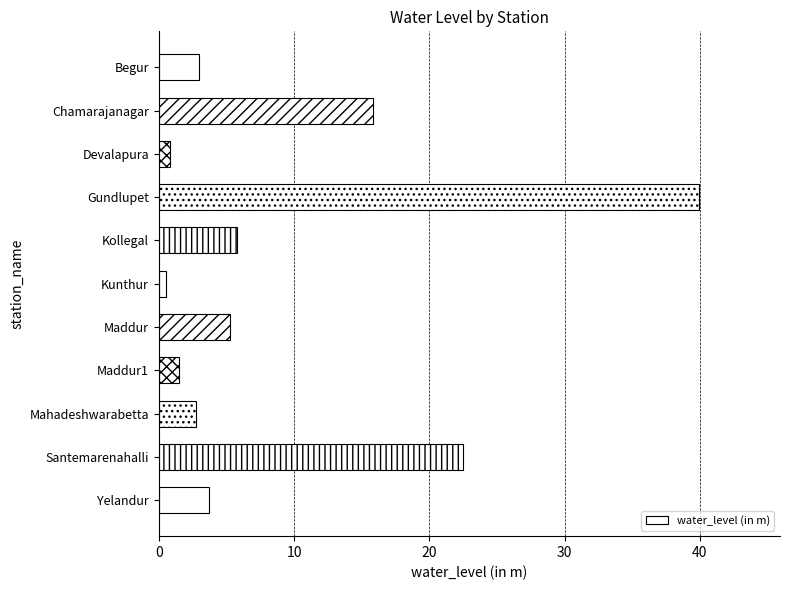

Reading bottom to top, transcribe all the data shown in this chart.

Yelandur=3.8	Santemarenahalli=22.5	Mahadeshwarabetta=2.8	Maddur1=1.5	Maddur=5.3	Kunthur=0.6	Kollegal=5.8	Gundlupet=39.9	Devalapura=0.8	Chamarajanagar=15.8	Begur=3.0